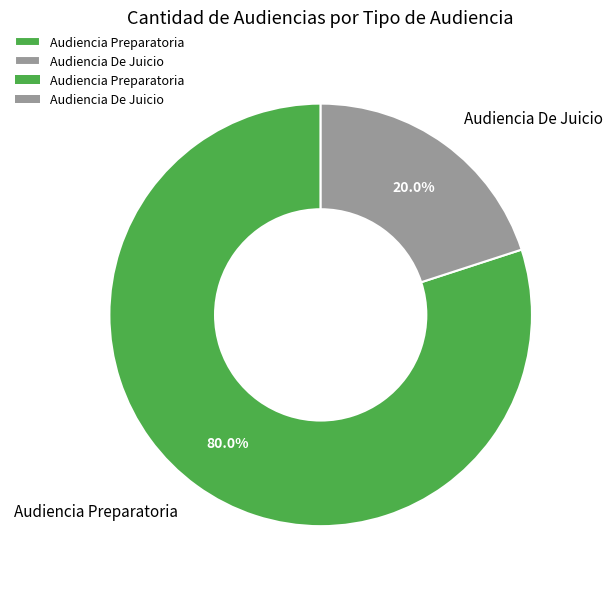

Combined, what portion of the pie is Audiencia De Juicio and Audiencia Preparatoria?

100.0%